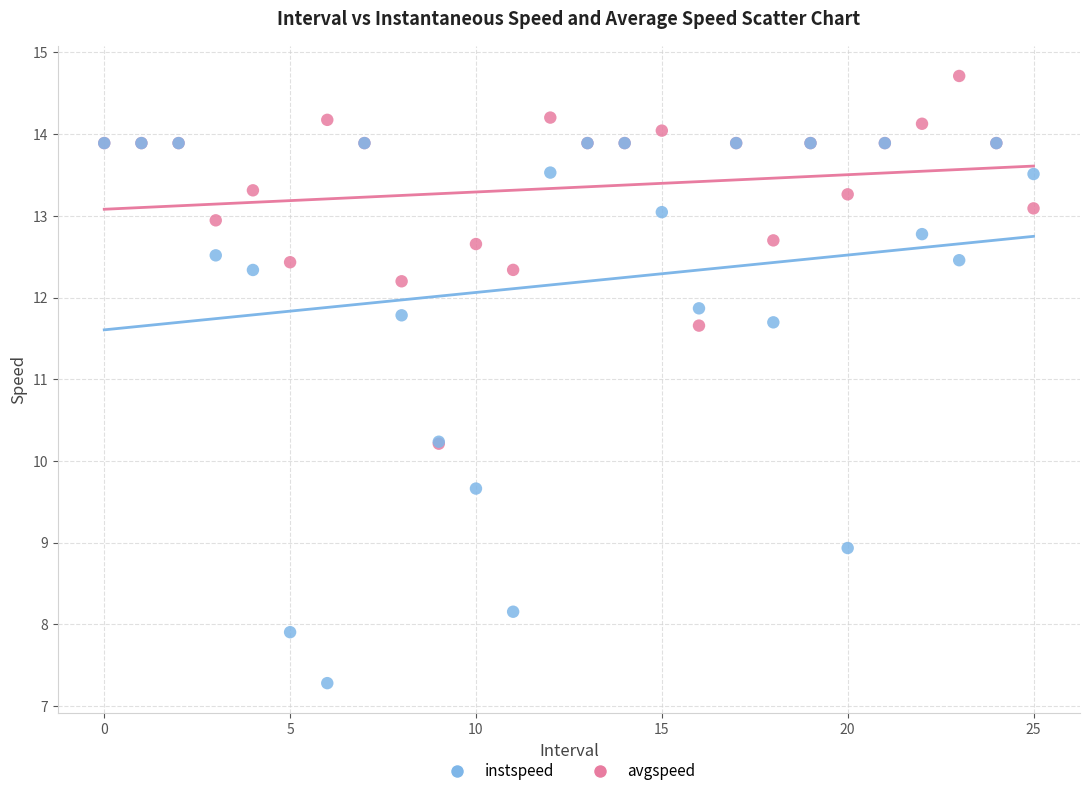

Which series has the widest spread of Y values?

avgspeed